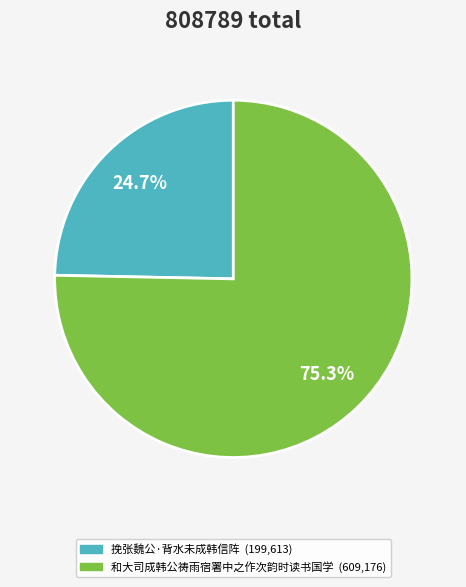

To the nearest percent, what percentage of the pie is 挽张魏公·背水未成韩信阵?

25%